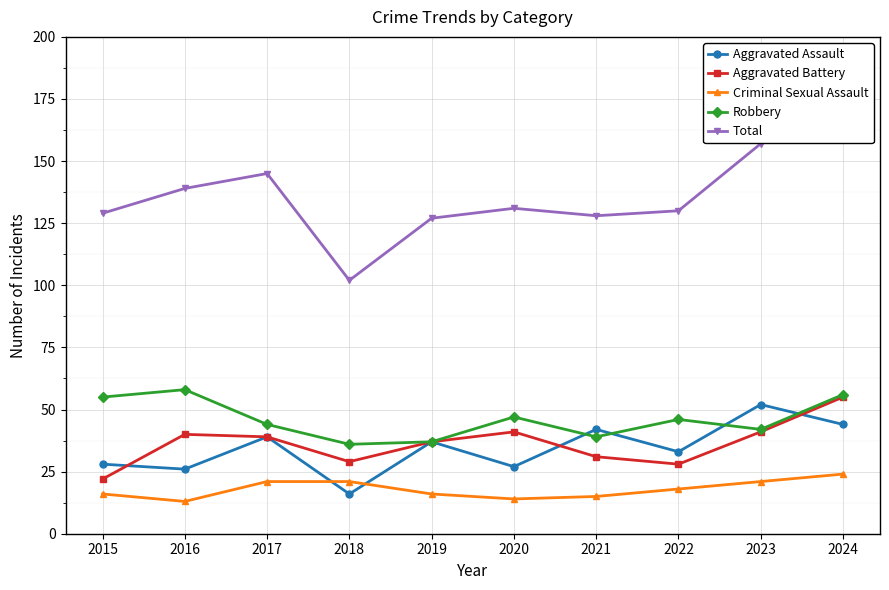

At which label does Total reach its peak?

2024